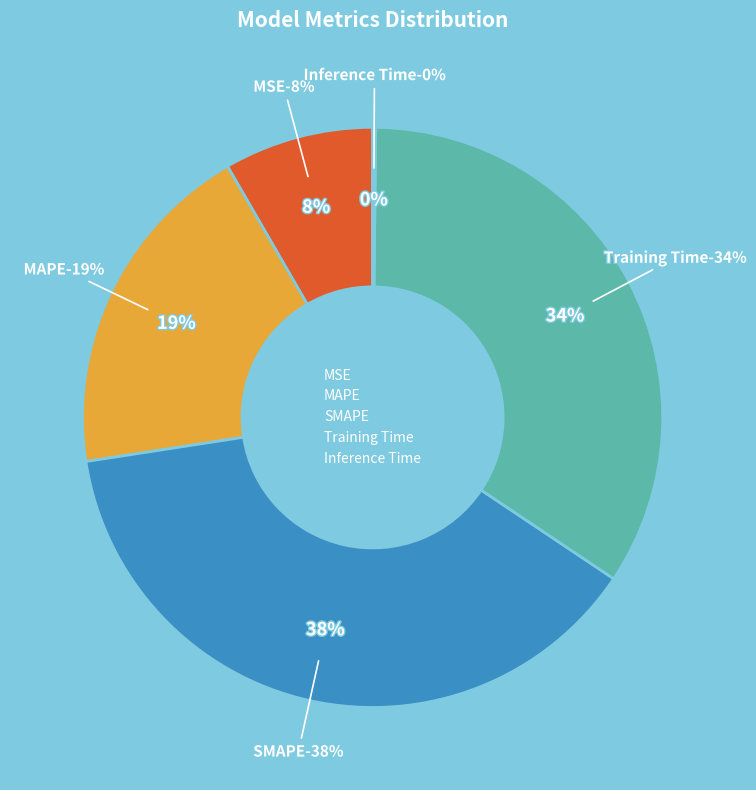

Which category has the smallest portion of the pie?

Inference Time